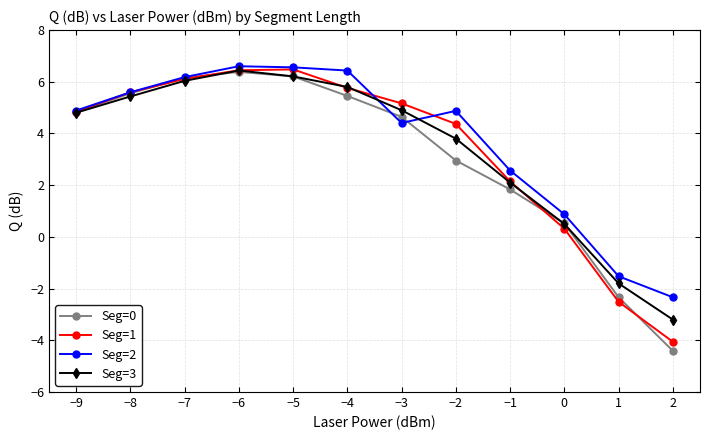

What is the difference between the highest and lowest values at −3?

0.8